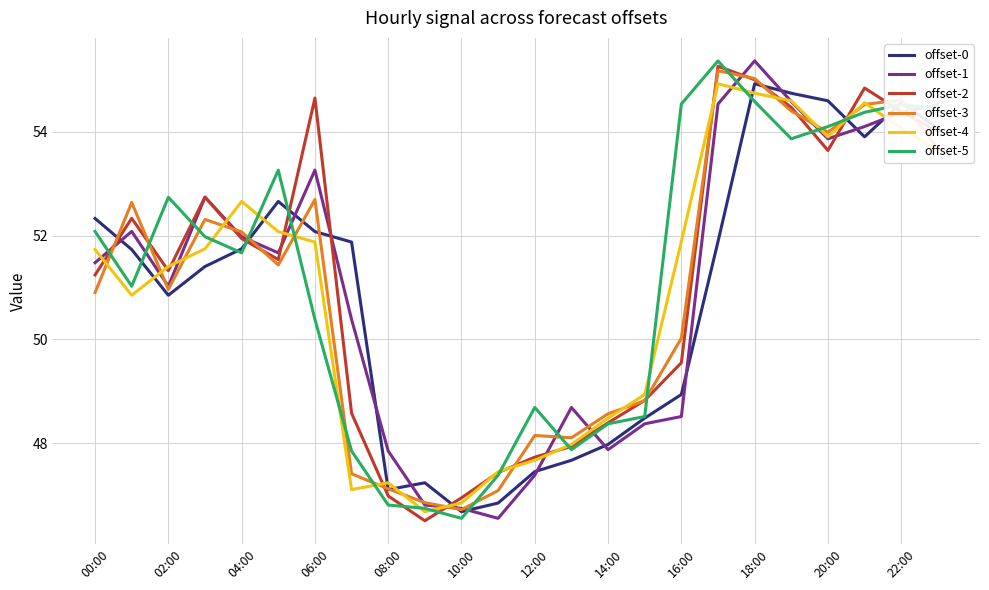

What is the maximum value shown in the chart?

55.4